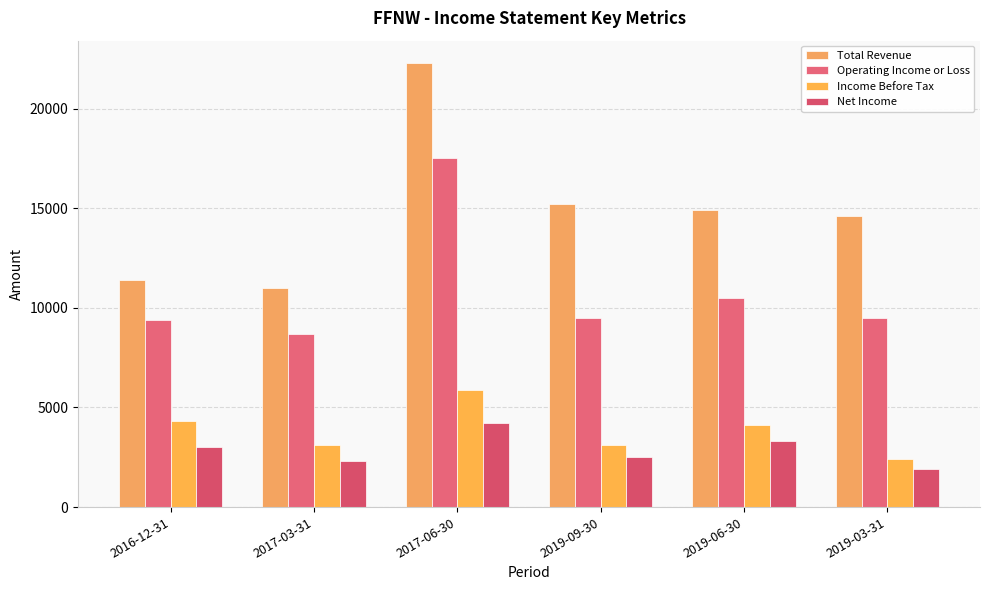

Reading left to right, list all the values displayed in this chart.

Total Revenue: 2016-12-31=11400	2017-03-31=11000	2017-06-30=22300	2019-09-30=15200	2019-06-30=14900	2019-03-31=14600
Operating Income or Loss: 2016-12-31=9400	2017-03-31=8700	2017-06-30=17500	2019-09-30=9500	2019-06-30=10500	2019-03-31=9500
Income Before Tax: 2016-12-31=4300	2017-03-31=3100	2017-06-30=5900	2019-09-30=3100	2019-06-30=4100	2019-03-31=2400
Net Income: 2016-12-31=3000	2017-03-31=2300	2017-06-30=4200	2019-09-30=2500	2019-06-30=3300	2019-03-31=1900